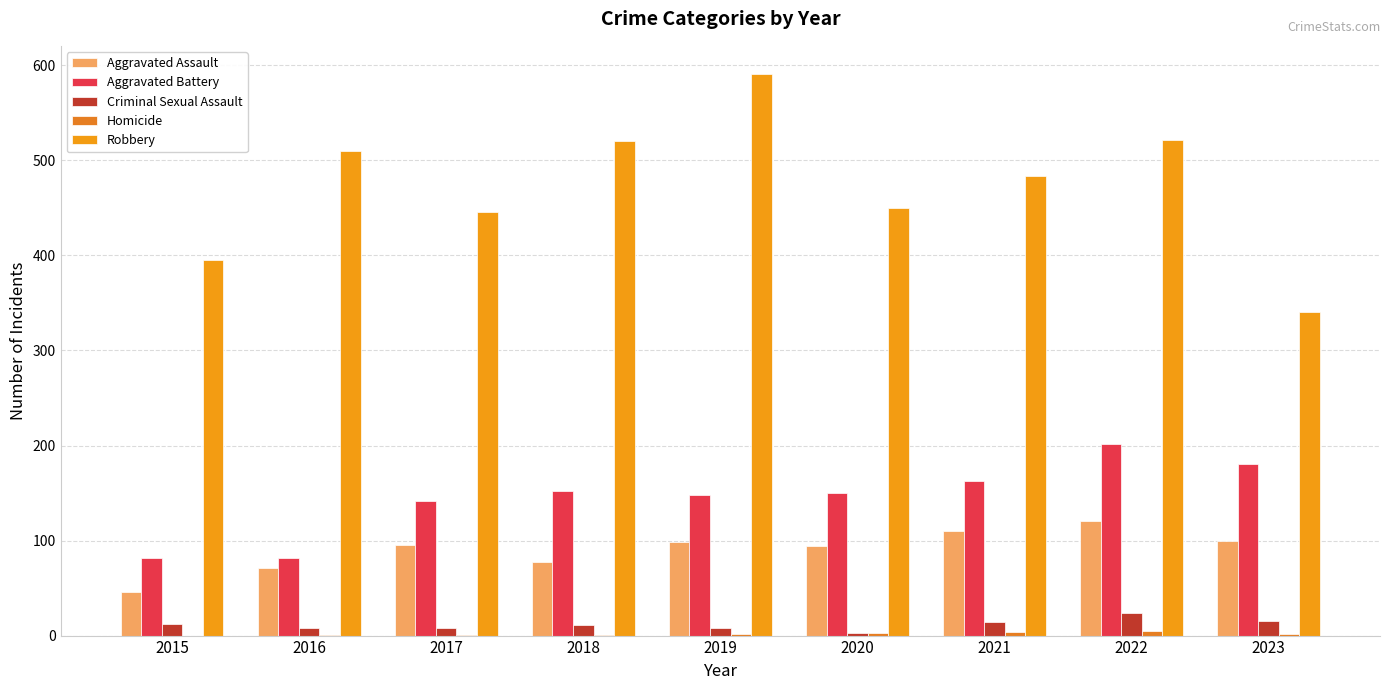

What is the sum of all Aggravated Battery values?

1302